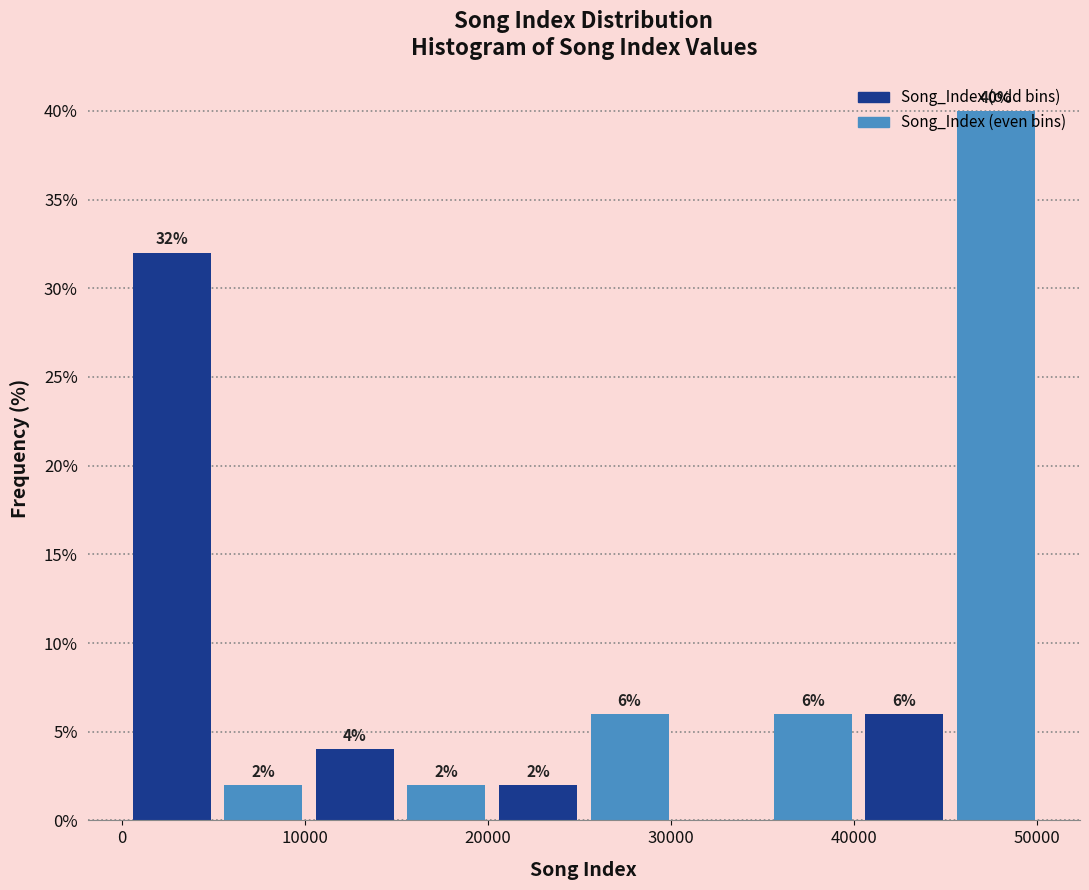

Which range on the x-axis has the tallest bar?

45000 to 50000